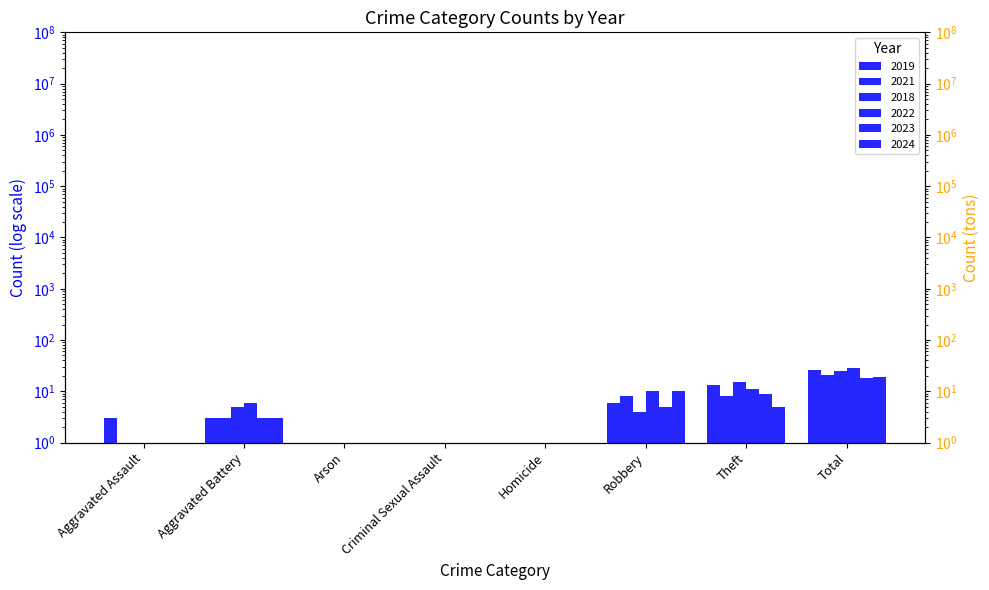

How many bars are there in total?

48